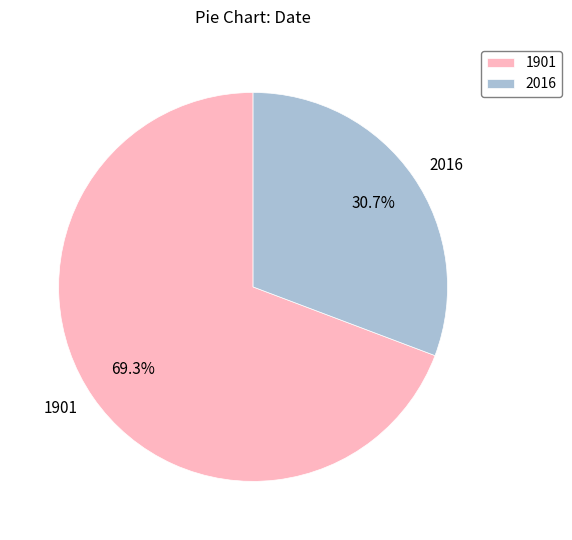

Between 2016 and 1901, which is larger?

1901